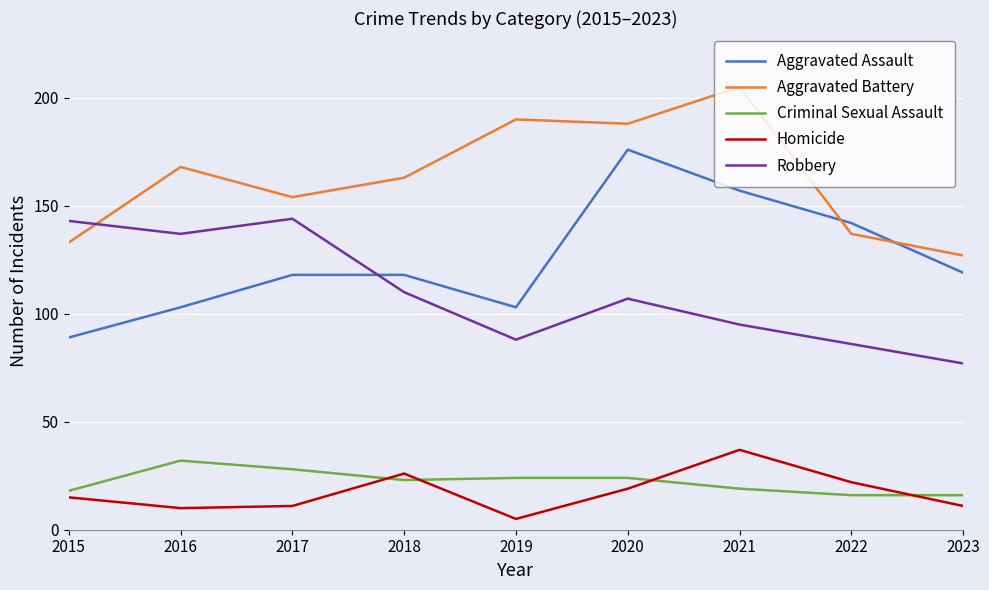

How many interior local valleys does the Aggravated Assault series have?

1